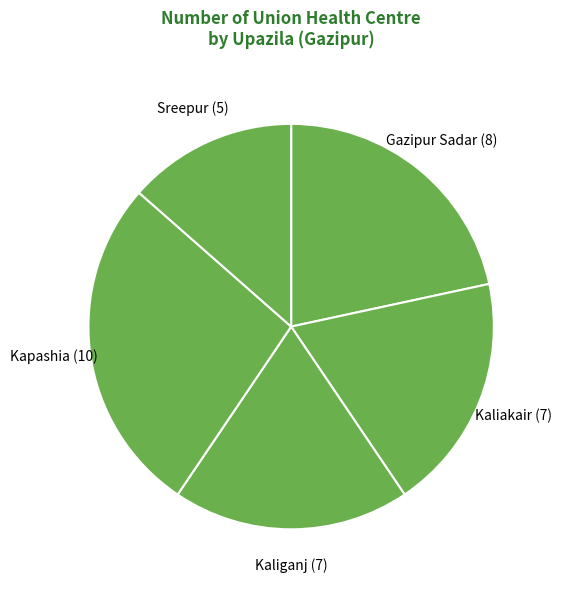

Which has a higher value, Kapashia (10) or Kaliganj (7)?

Kapashia (10)